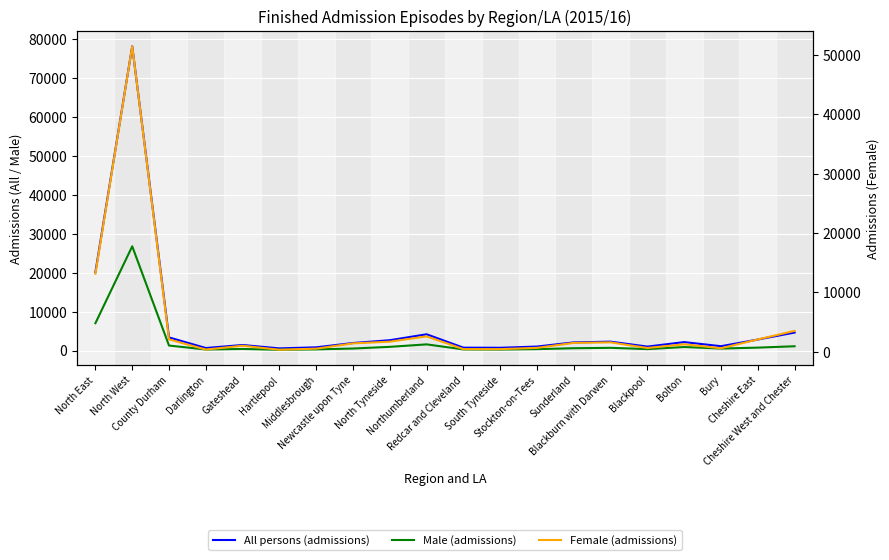

Between Stockton-on-Tees and Redcar and Cleveland, which is larger?

Stockton-on-Tees